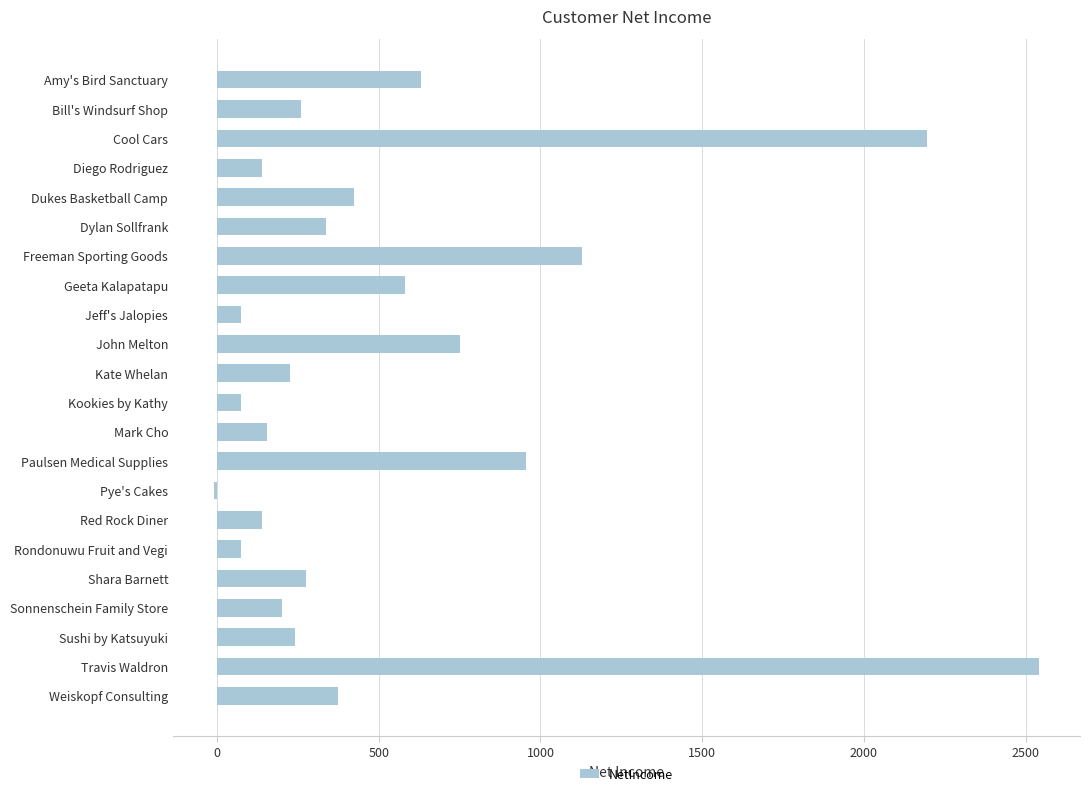

What is the label of the 7th bar from the top?

Freeman Sporting Goods